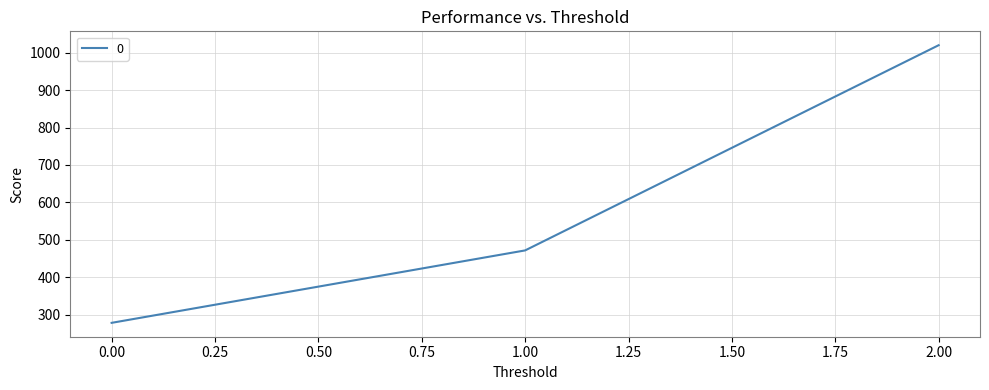

What is the minimum value shown in the chart?

277.8